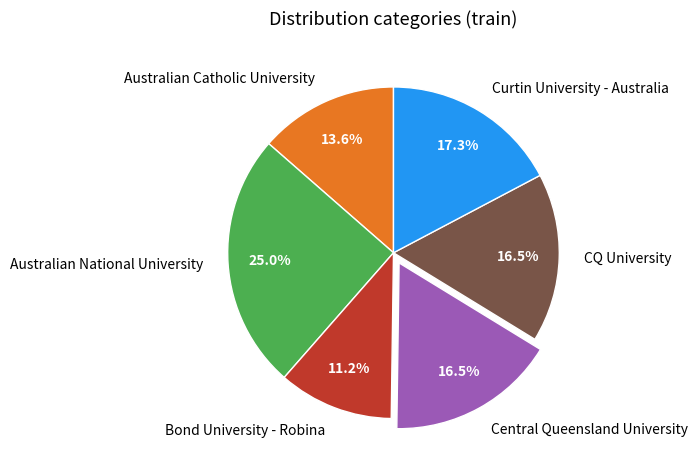

To the nearest percent, what is the combined percentage of Australian Catholic University and CQ University?

30%